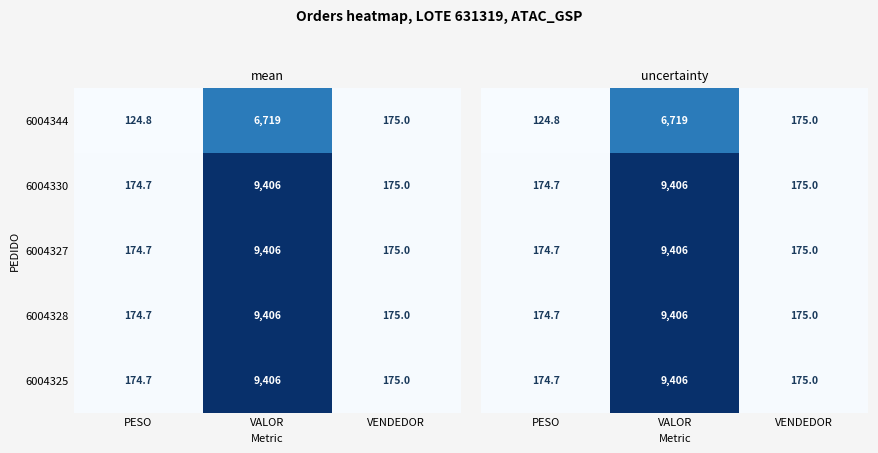

List the labels in order of 6004327 value, largest first.

VALOR, VENDEDOR, PESO